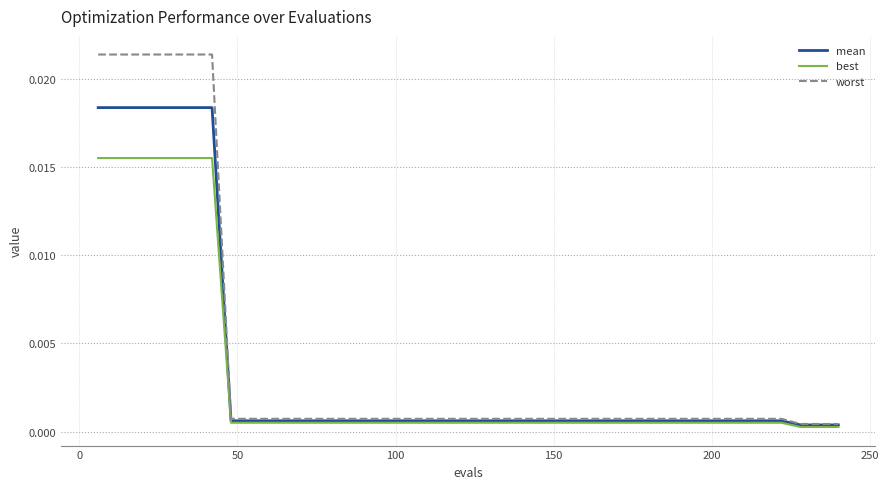

Which series has the largest range (max minus min)?

worst